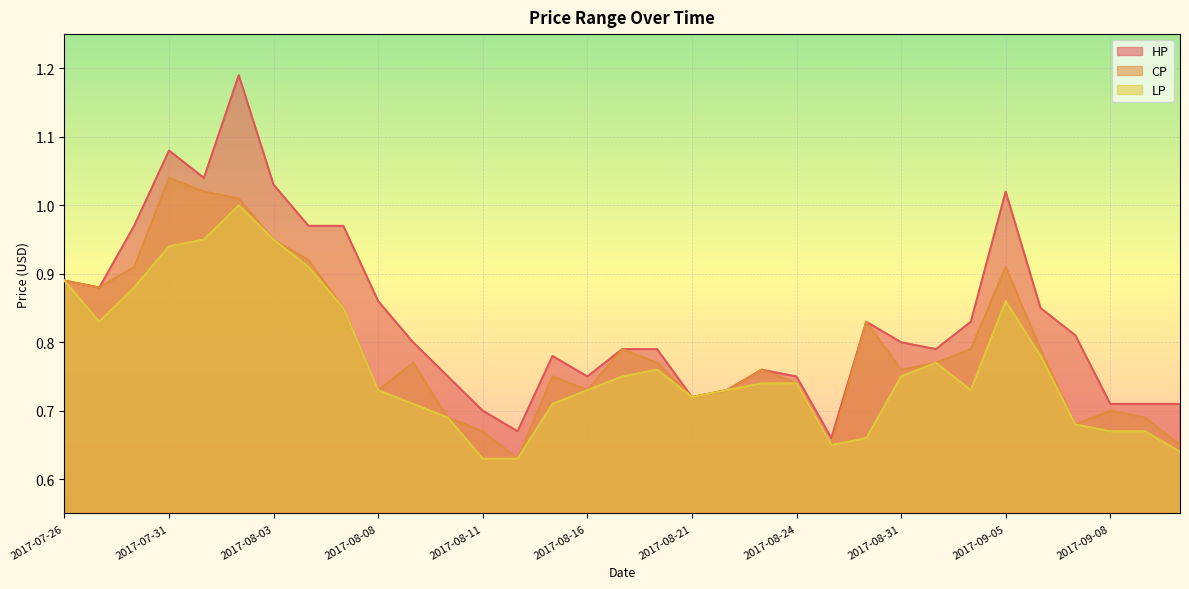

True or false: LP and HP intersect in this chart.

False